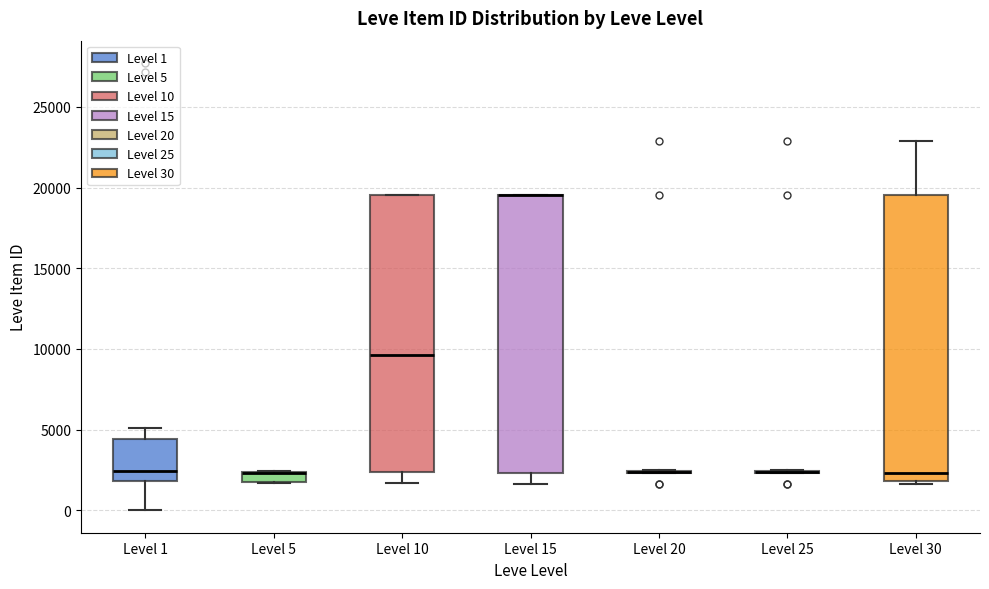

Where does the lower whisker of the box for Level 10 end on the y-axis? The values are not printed on the chart, so give them approximately, as read against the axis.

1500